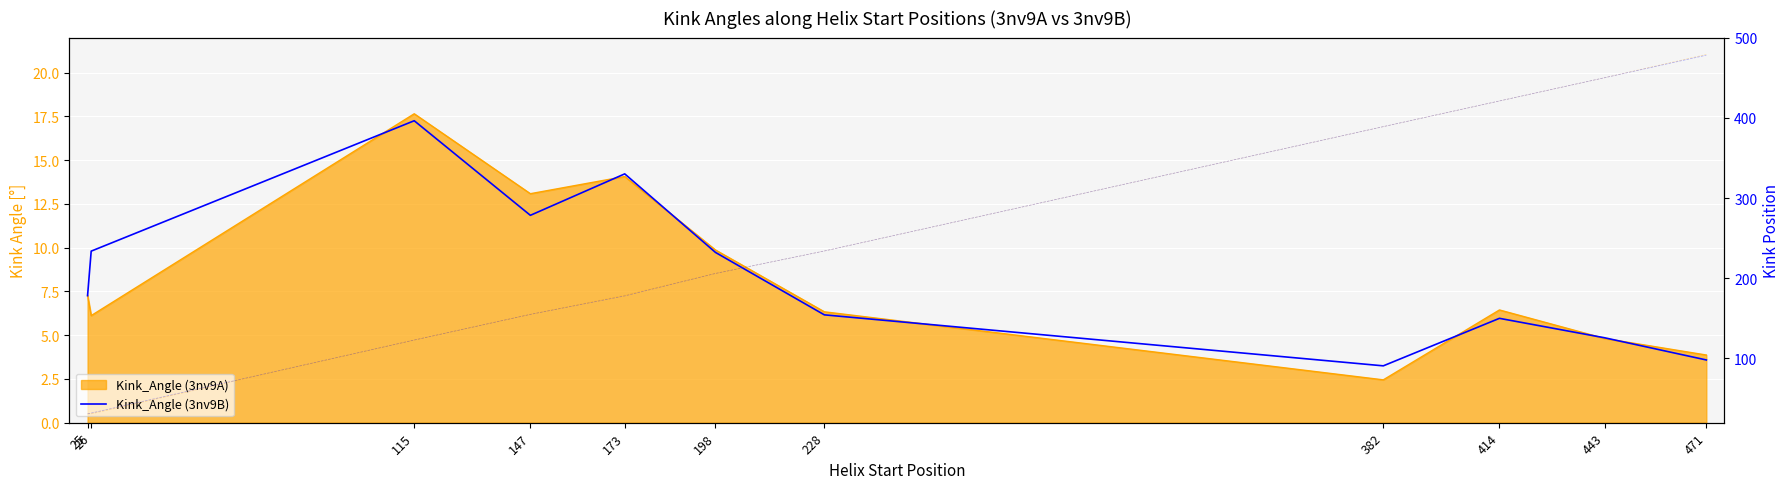

How many lines are shown in the chart?

1